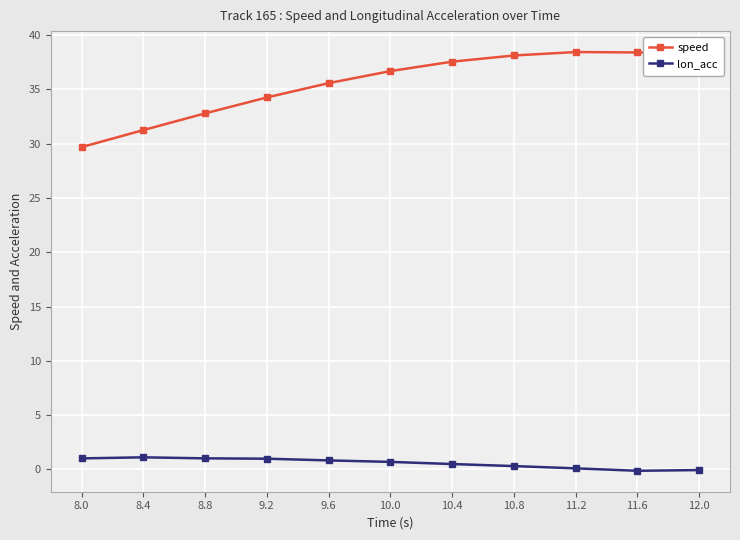

What are all the series names shown in the legend?

speed, lon_acc